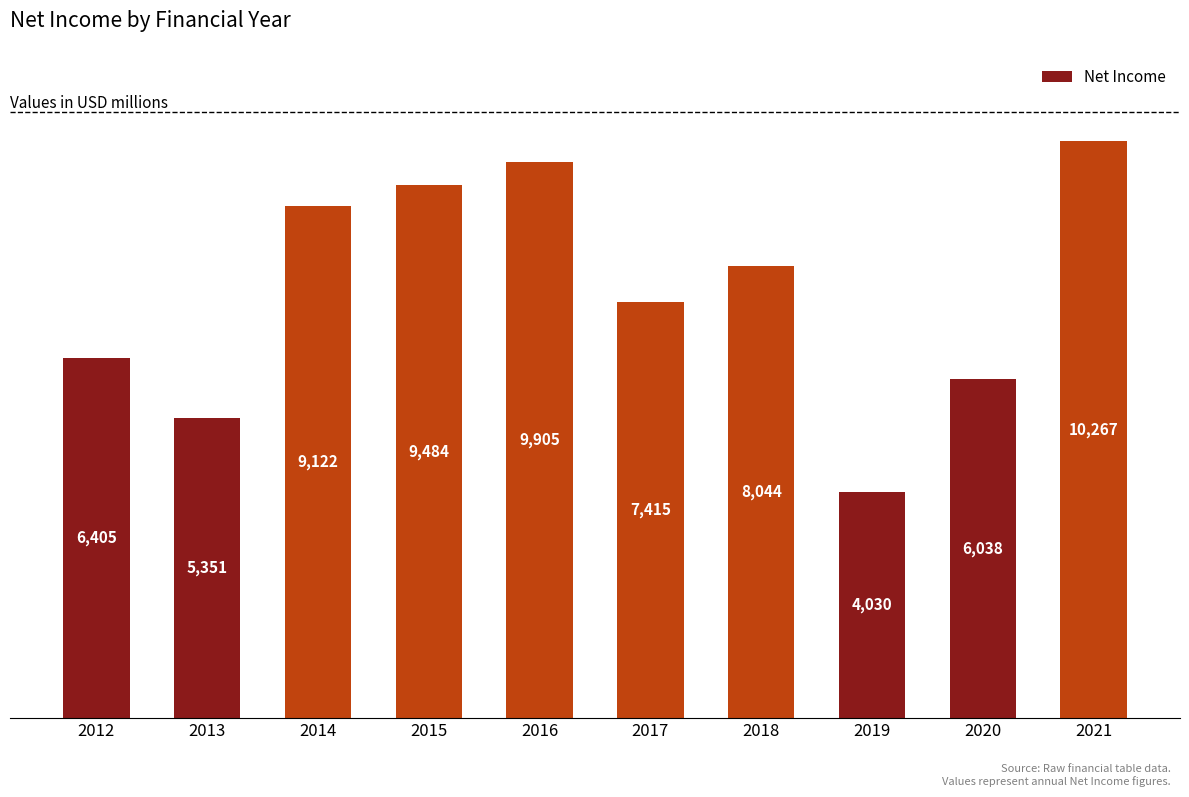

The value at 2017 is 7415. True or false?

True